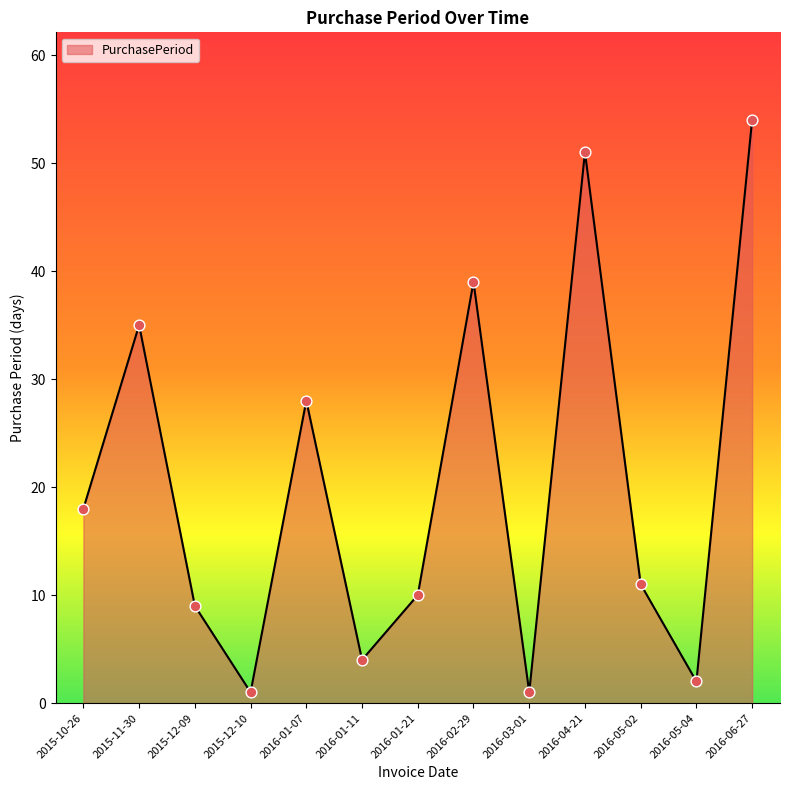

What is the change in value from 2016-01-11 to 2016-02-29?

+35